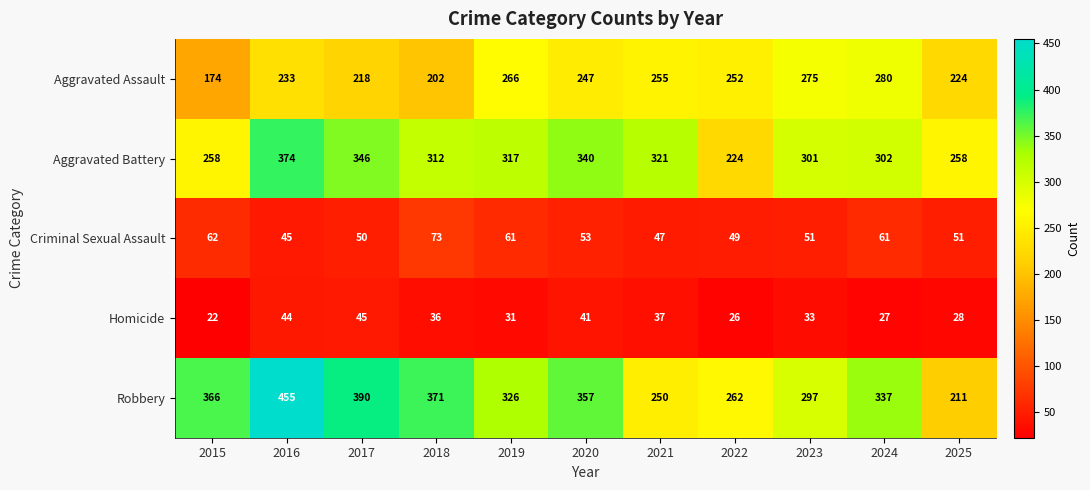

What is the approximate value of Aggravated Battery at 2017, to the nearest 5?

345